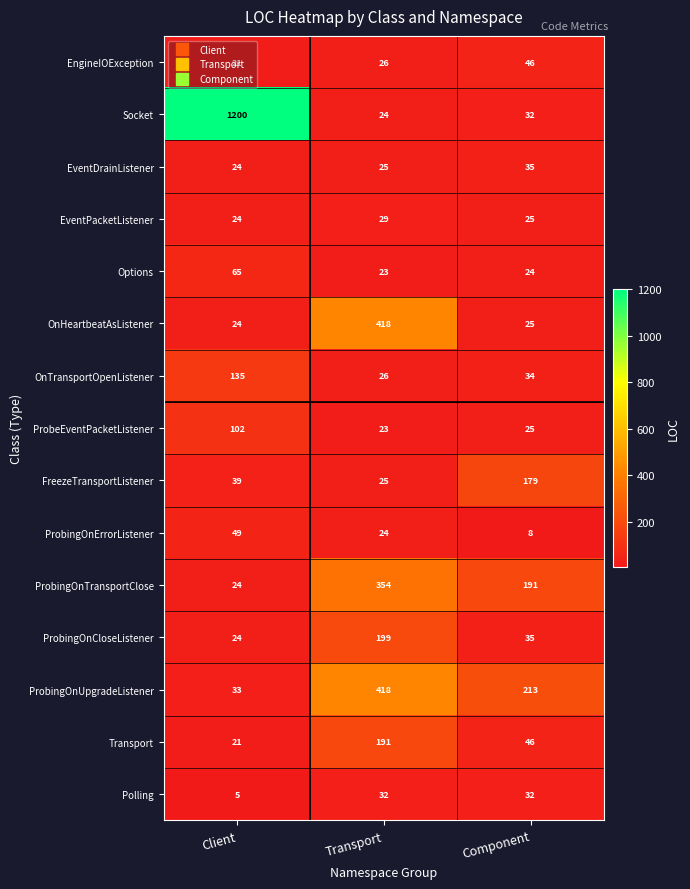

How many distinct data groups are displayed?

15